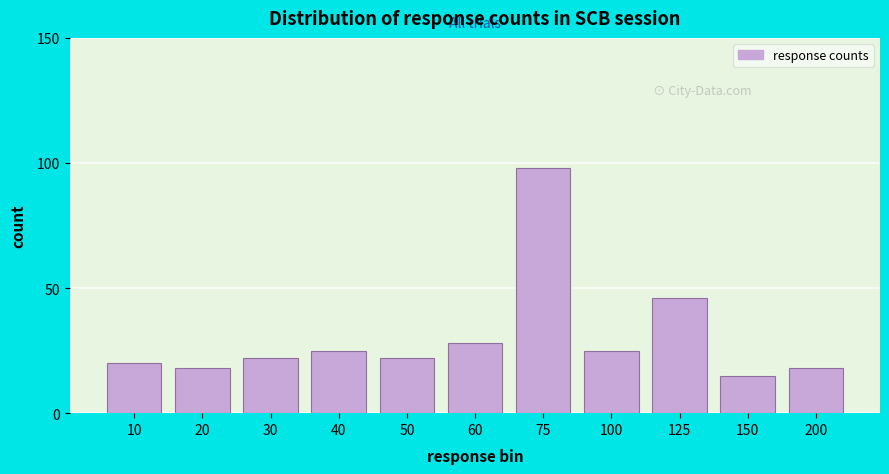

Reading left to right, what are all the values shown in this chart?

10=20	20=18	30=22	40=25	50=22	60=28	75=98	100=25	125=46	150=15	200=18